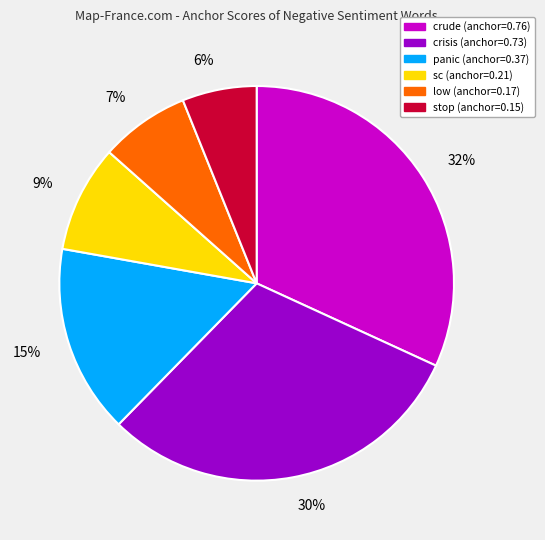

Is sc the majority of the pie?

No